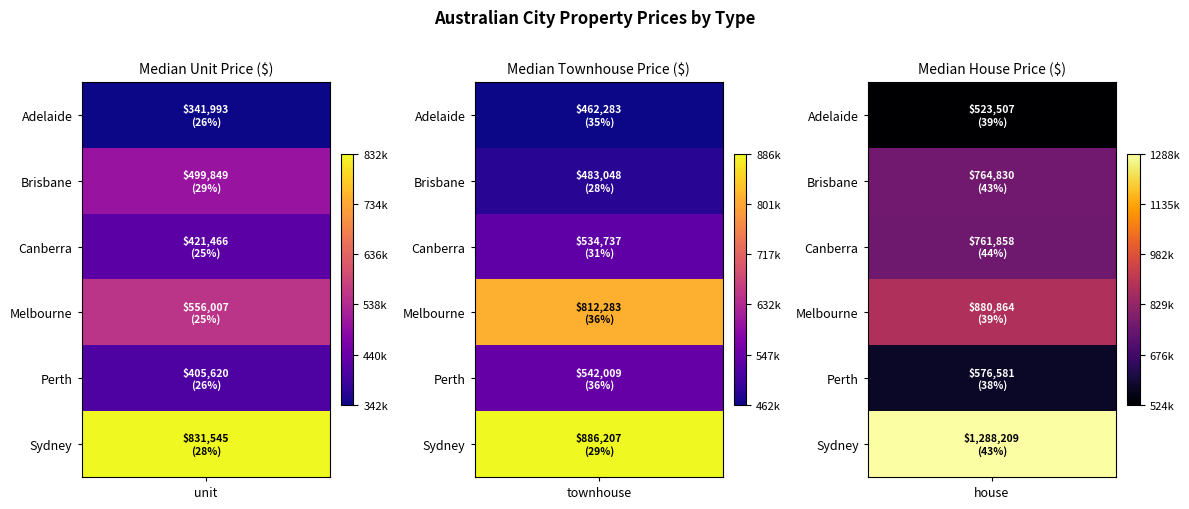

What is the smallest value displayed?

341993.1